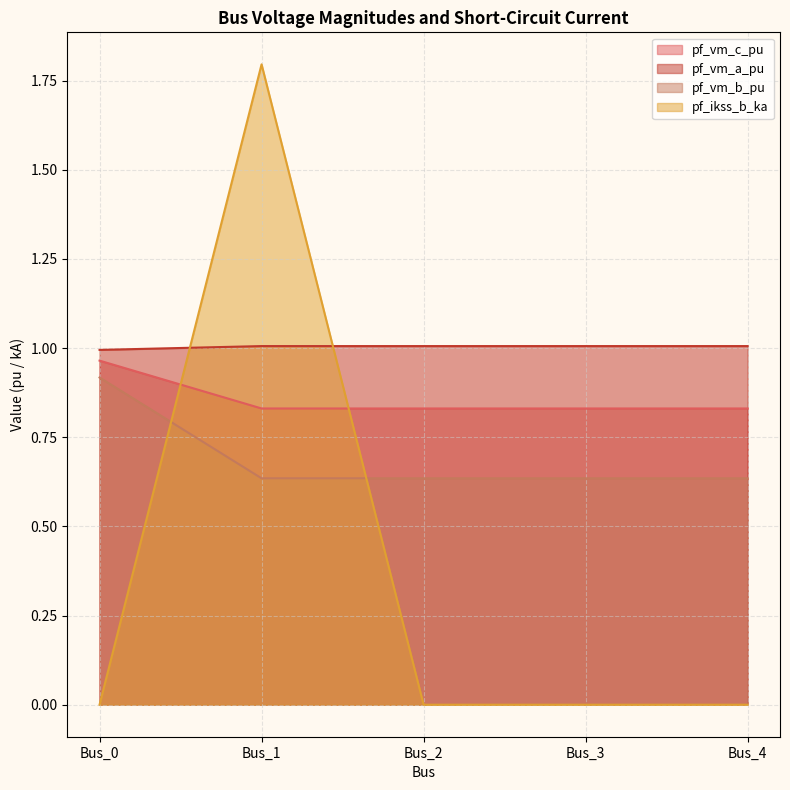

At how many categories does at least one series exceed 0?

5